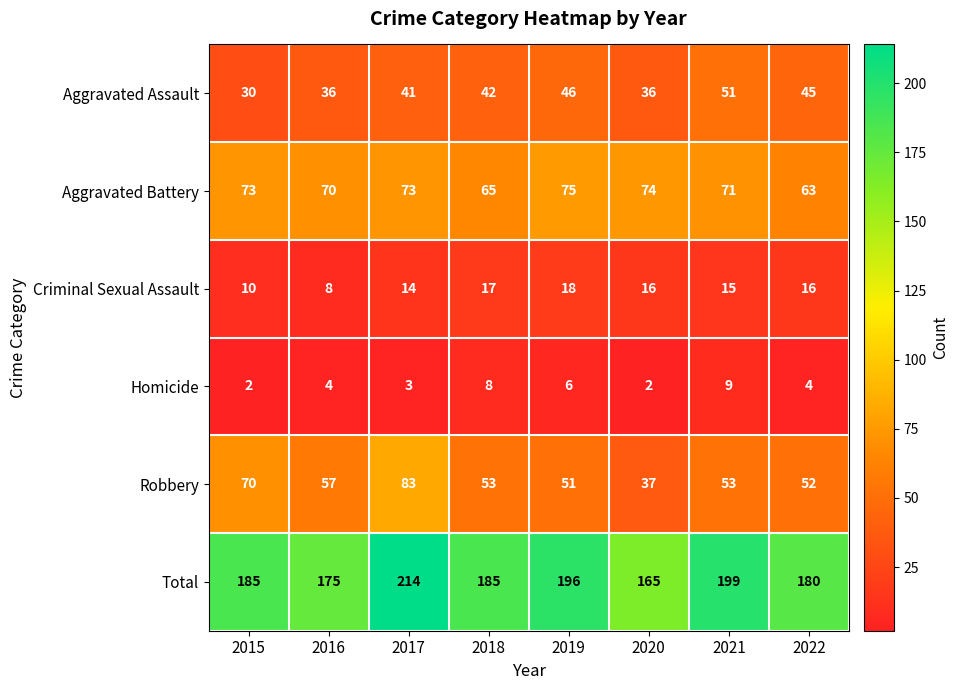

What is the total value across all series at 2018?

370